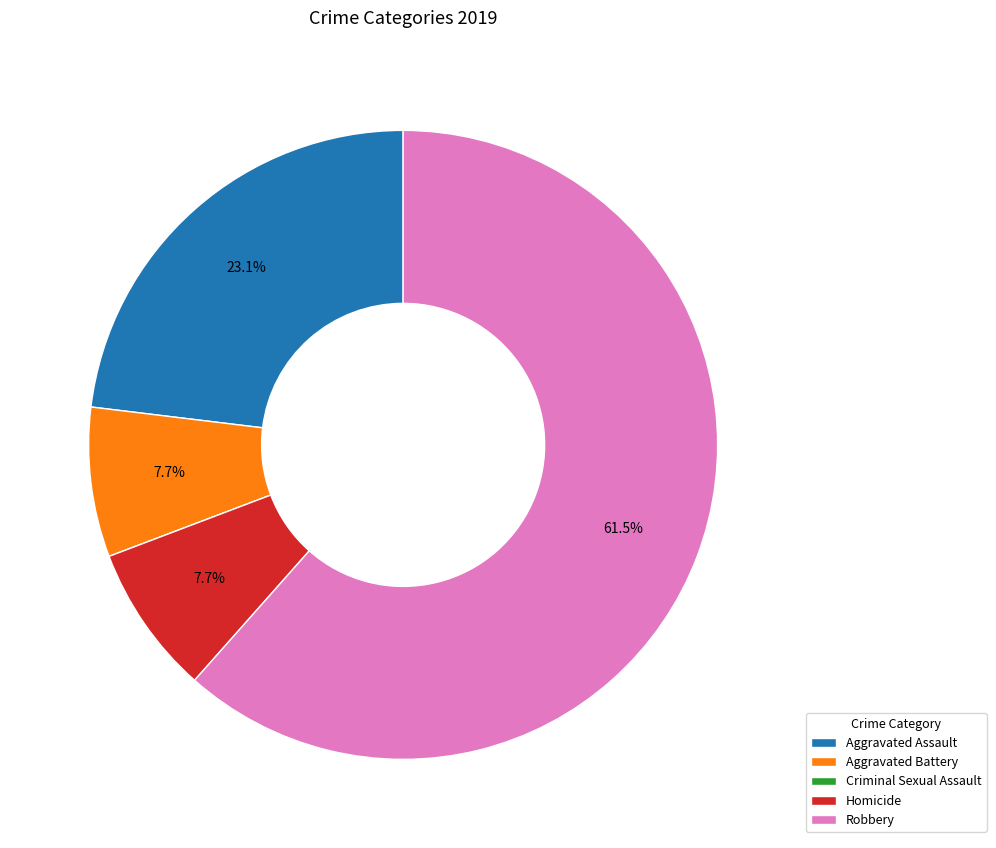

Between Homicide and Aggravated Assault, which is larger?

Aggravated Assault